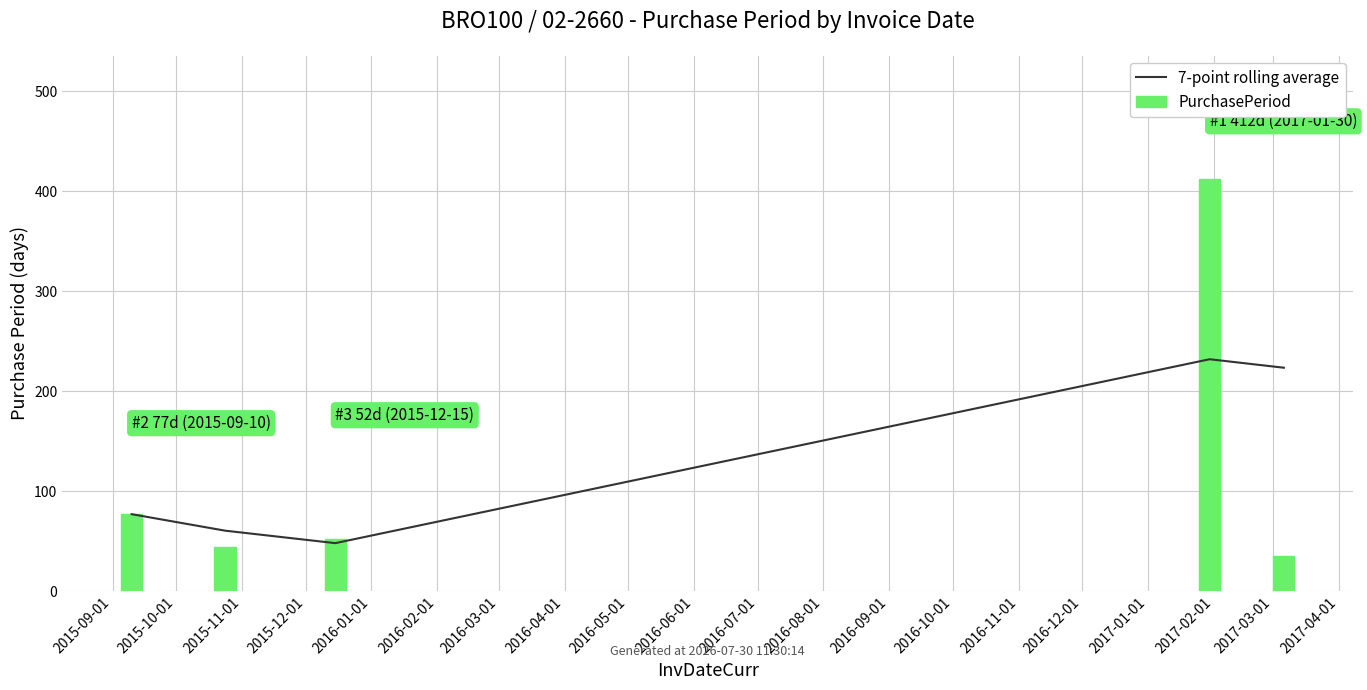

Which has a higher value, 2015-10-01 or 2015-11-01?

2015-10-01